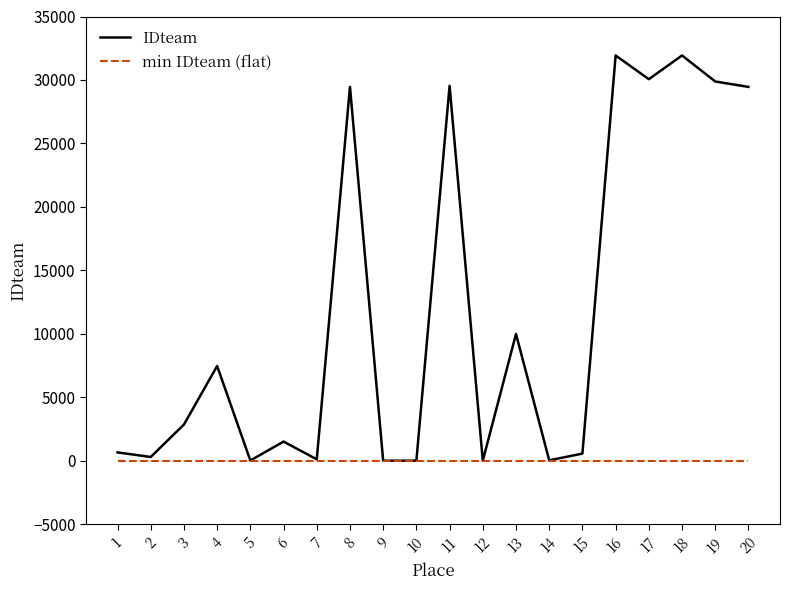

Rank the series by their maximum value, from highest to lowest.

IDteam, min IDteam (flat)